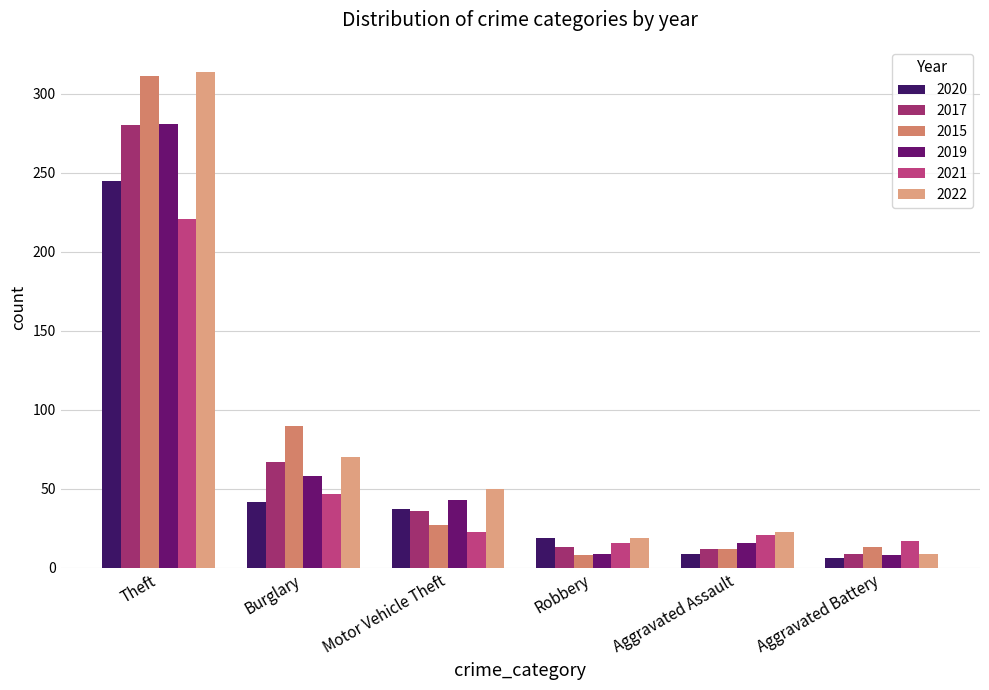

List the labels in order of 2022 value, largest first.

Theft, Burglary, Motor Vehicle Theft, Aggravated Assault, Robbery, Aggravated Battery